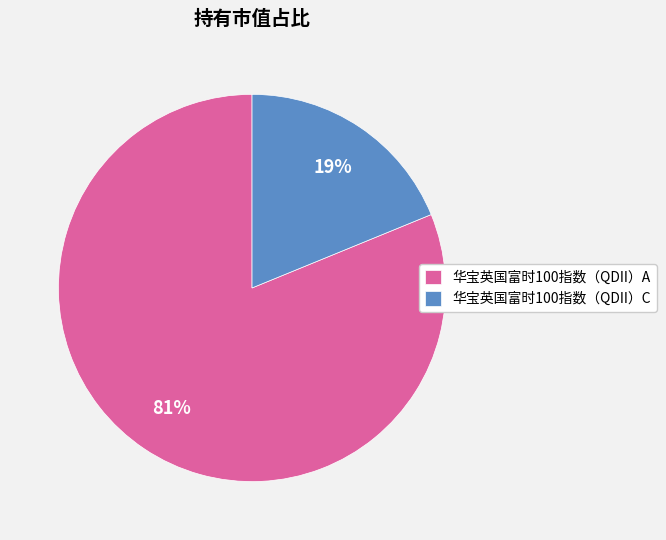

To the nearest percent, what percentage of the pie is 华宝英国富时100指数（QDII）A?

81%